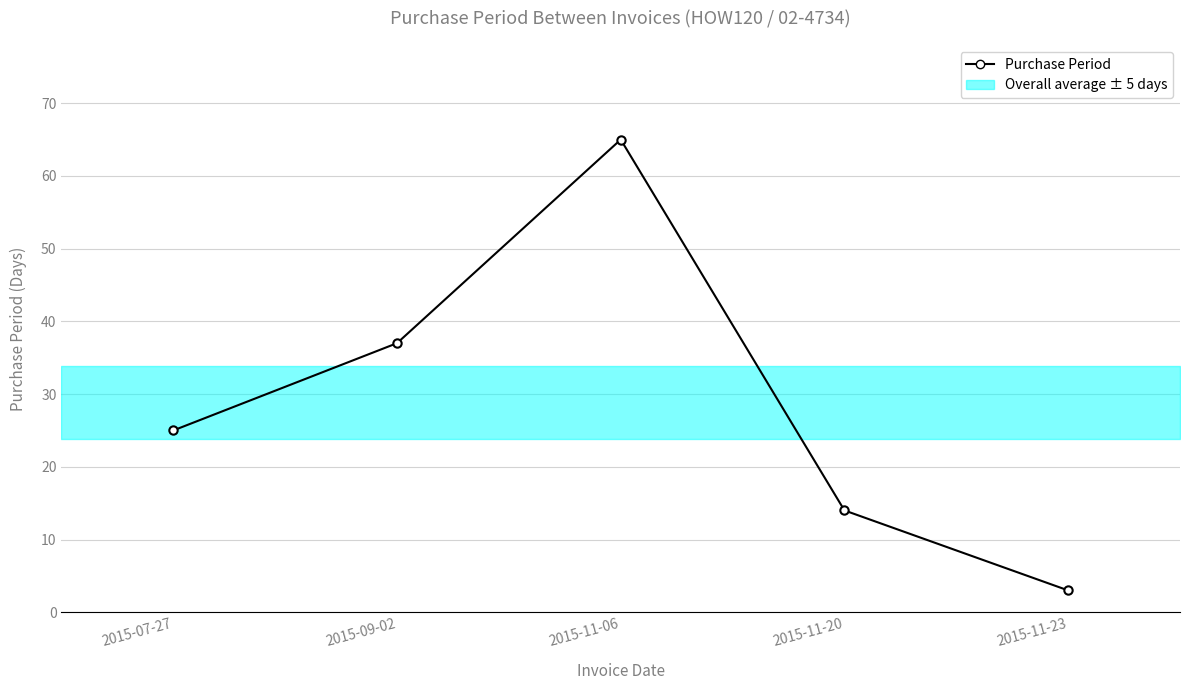

Rank the categories by value from lowest to highest.

2015-11-23, 2015-11-20, 2015-07-27, 2015-09-02, 2015-11-06